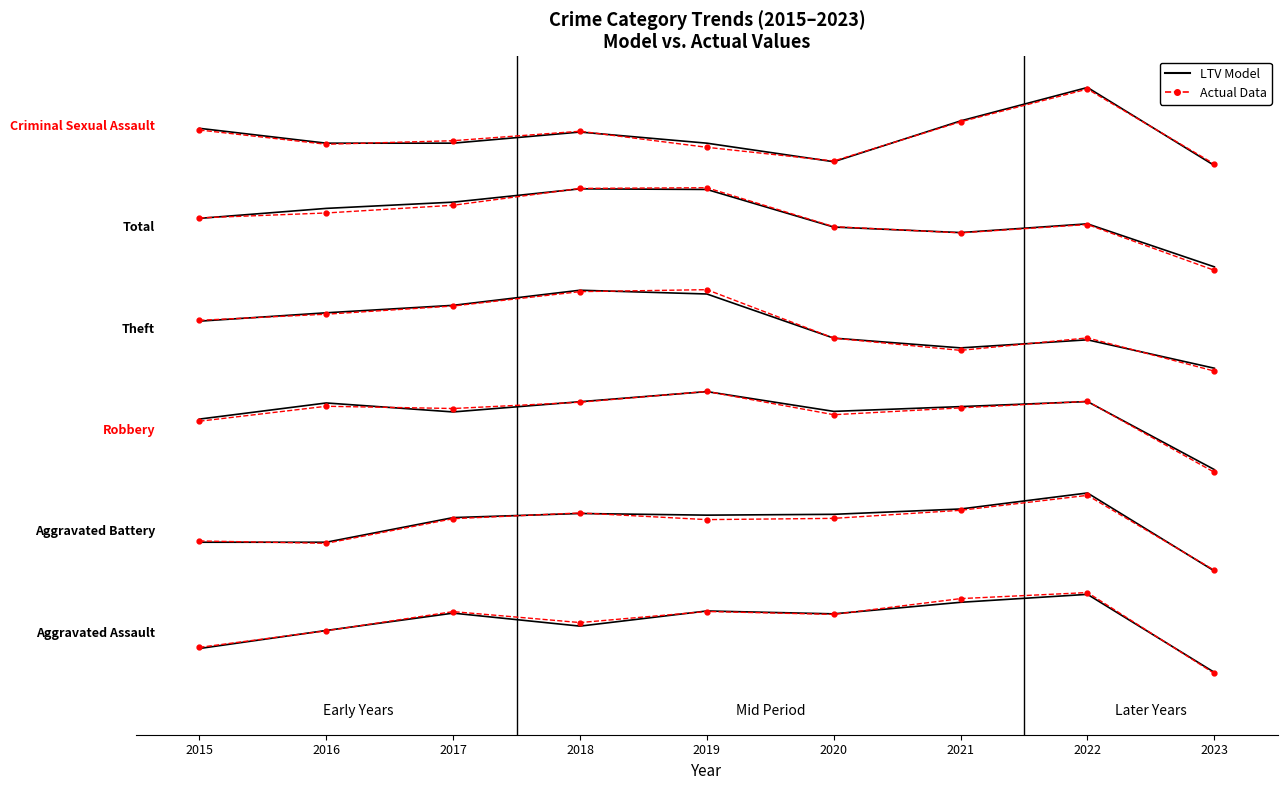

Rank the categories by LTV Model value from lowest to highest.

2023, 2015, 2016, 2018, 2020, 2017, 2019, 2021, 2022